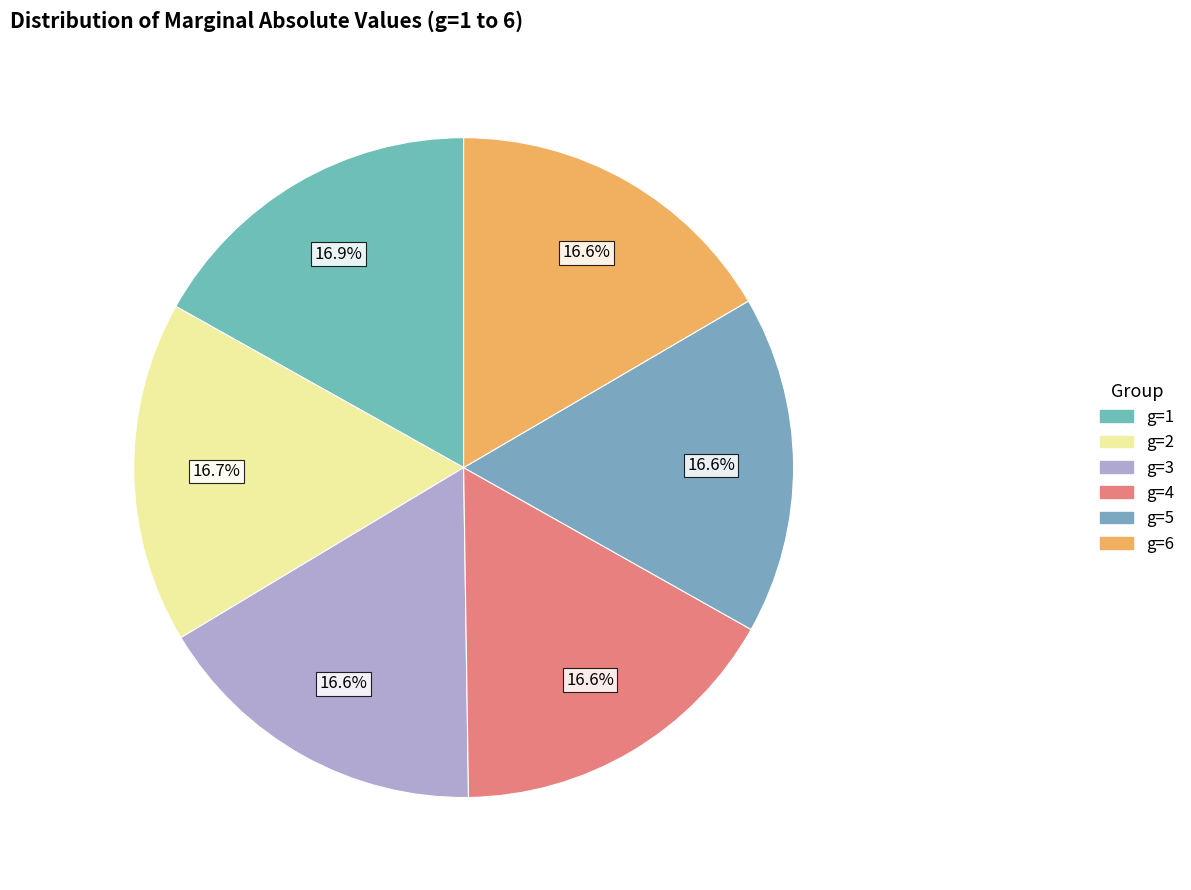

What is the largest slice in the pie chart?

g=1